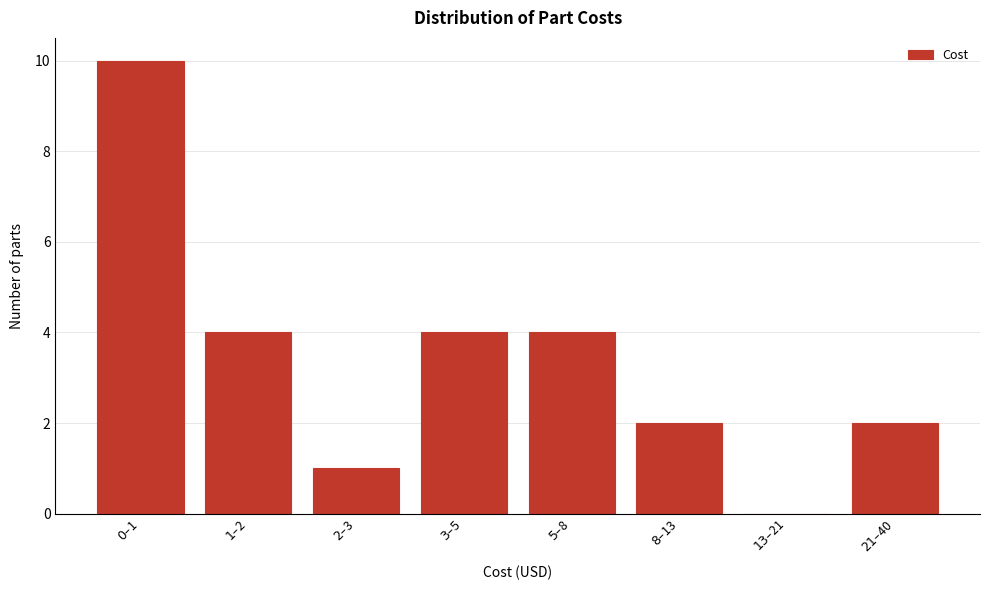

What is the maximum value shown in the chart?

10